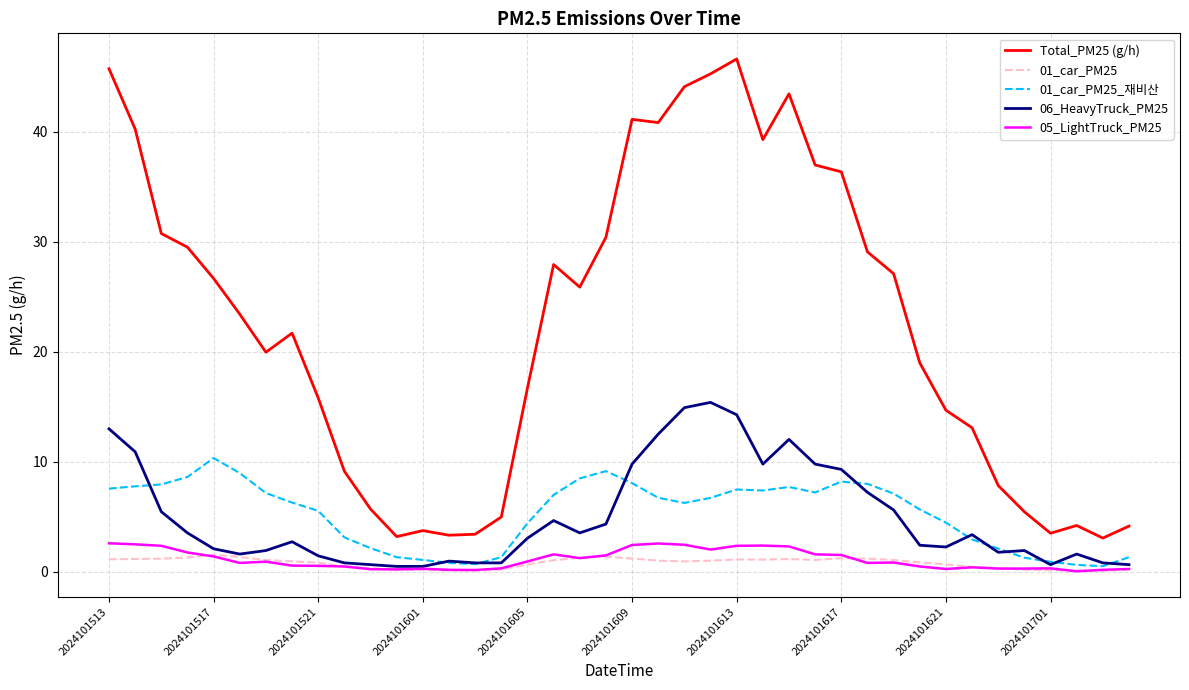

Which series has the widest spread of values?

Total_PM25 (g/h)